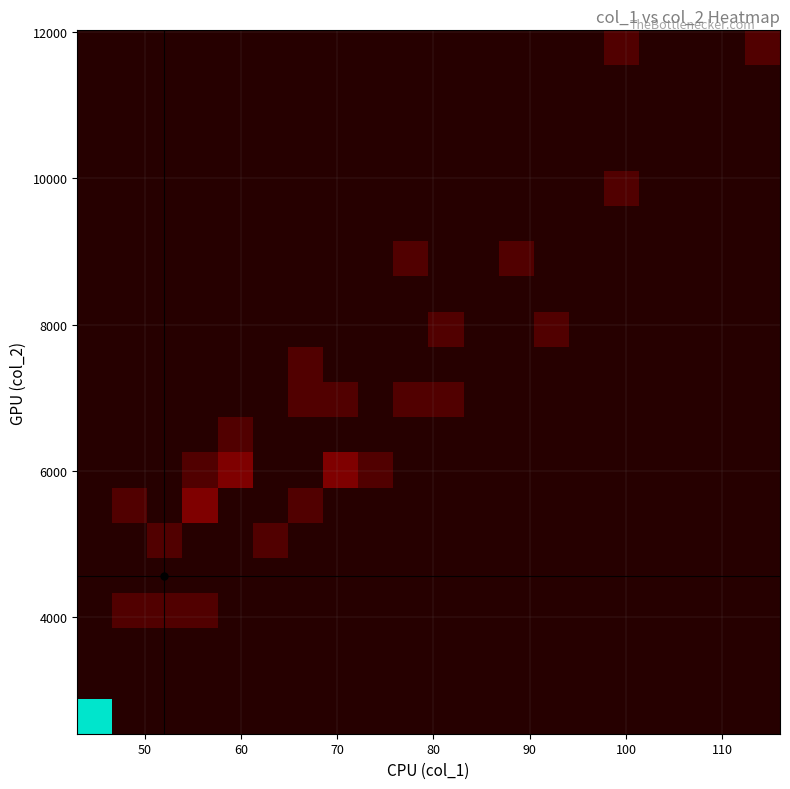

How many data points does each series have?

20